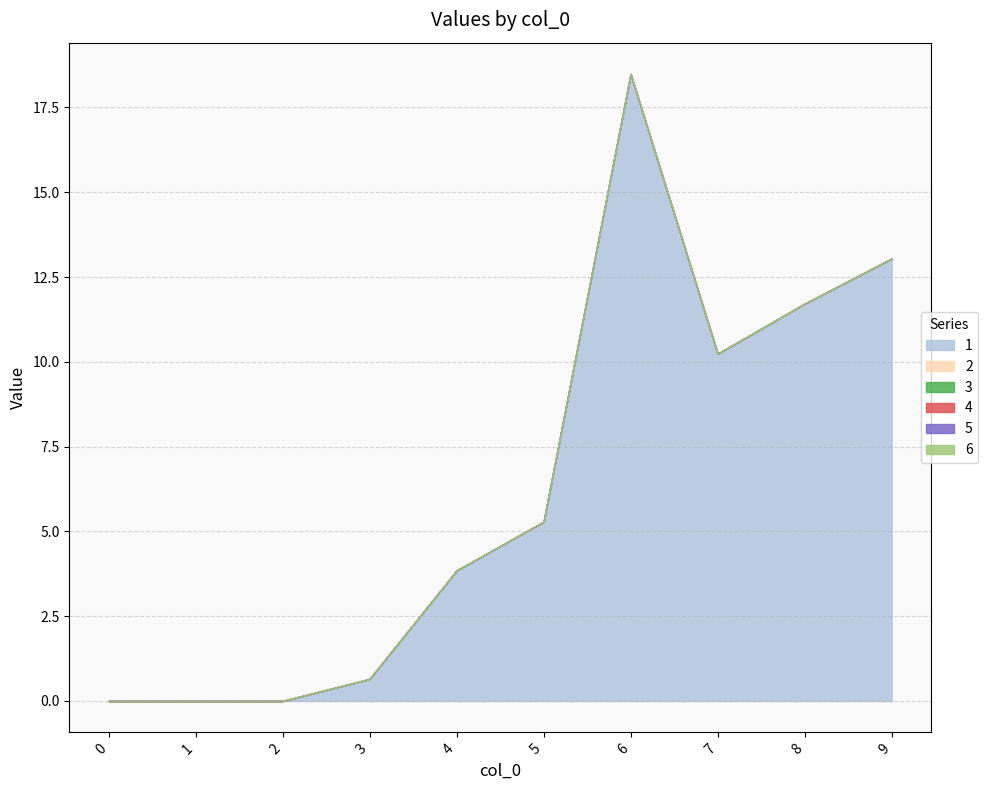

Reading left to right, transcribe all the data shown in this chart.

1: 0.0	0.0	0.0	0.6	3.8	5.3	18.5	10.2	11.7	13.0
2: 0.0	0.0	0.0	0.0	0.0	0.0	0.0	0.0	0.0	0.0
3: 0.0	0.0	0.0	0.0	0.0	0.0	0.0	0.0	0.0	0.0
4: 0.0	0.0	0.0	0.0	0.0	0.0	0.0	0.0	0.0	0.0
5: 0.0	0.0	0.0	0.0	0.0	0.0	0.0	0.0	0.0	0.0
6: 0.0	0.0	0.0	0.0	0.0	0.0	0.0	0.0	0.0	0.0